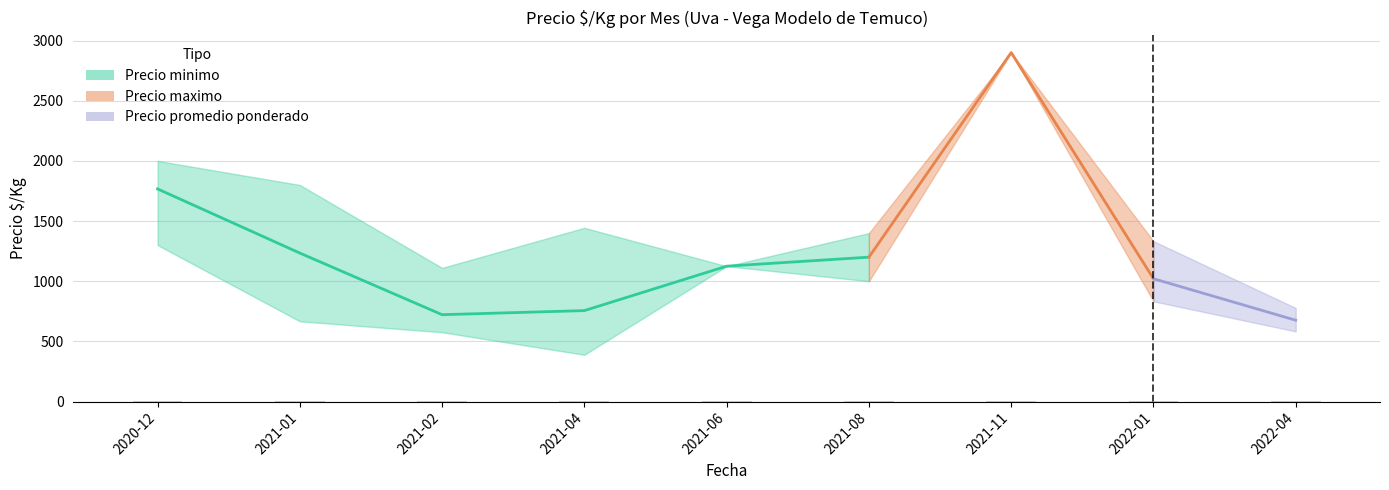

What is the difference between the values at 2021-02 and 2021-08?

478